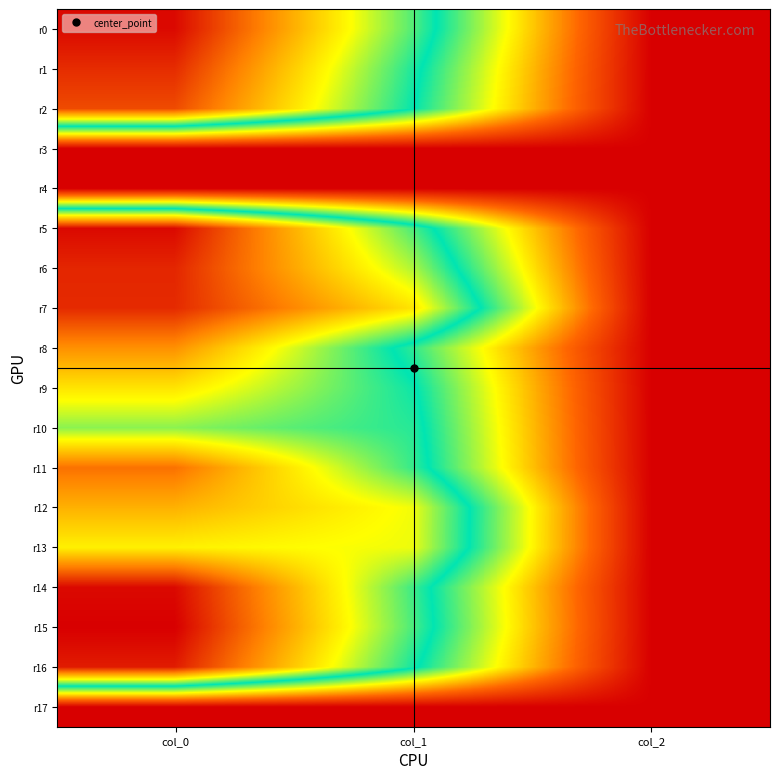

Rank the series by their maximum value, from highest to lowest.

r15, r0, r5, r14, r16, r6, r7, r1, r2, r11, r8, r12, r9, r13, r10, r3, r4, r17